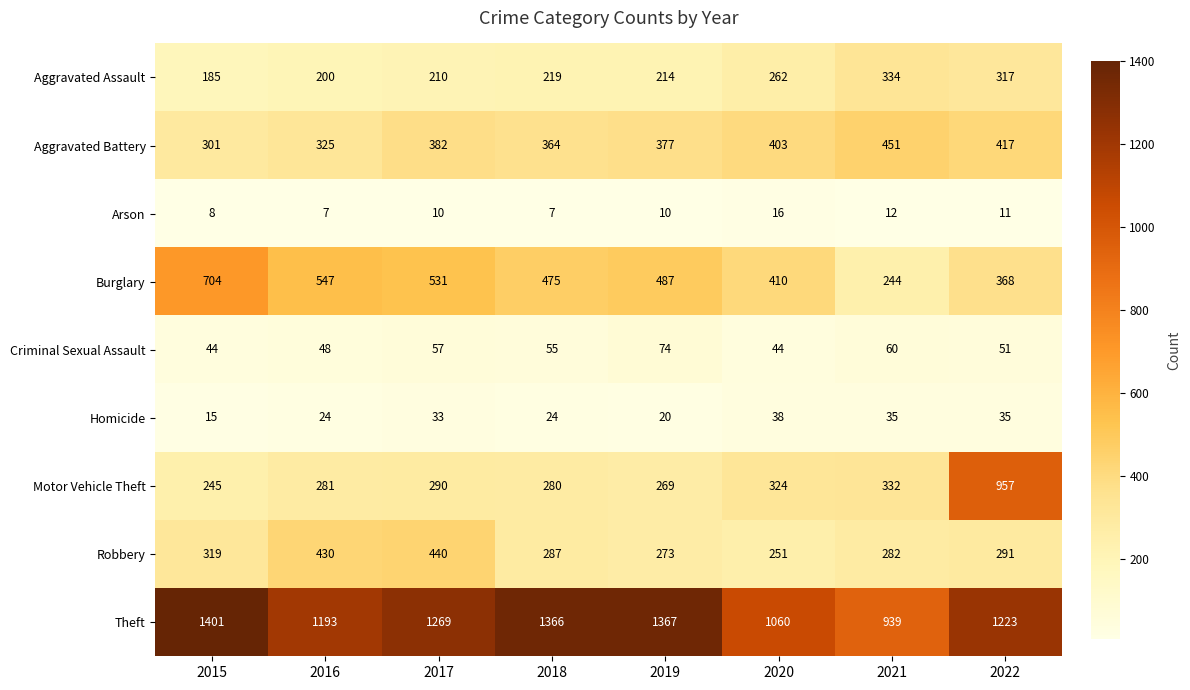

At which label is Burglary closest to 474?

2018